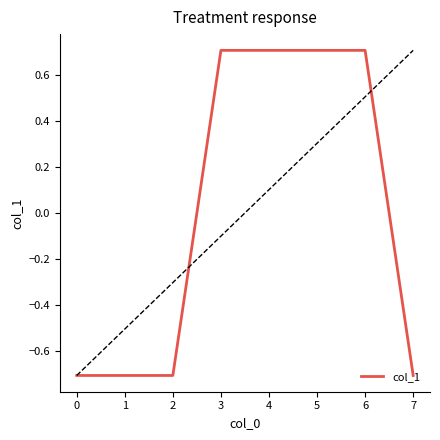

Is this an area chart (filled region under the line)?

No